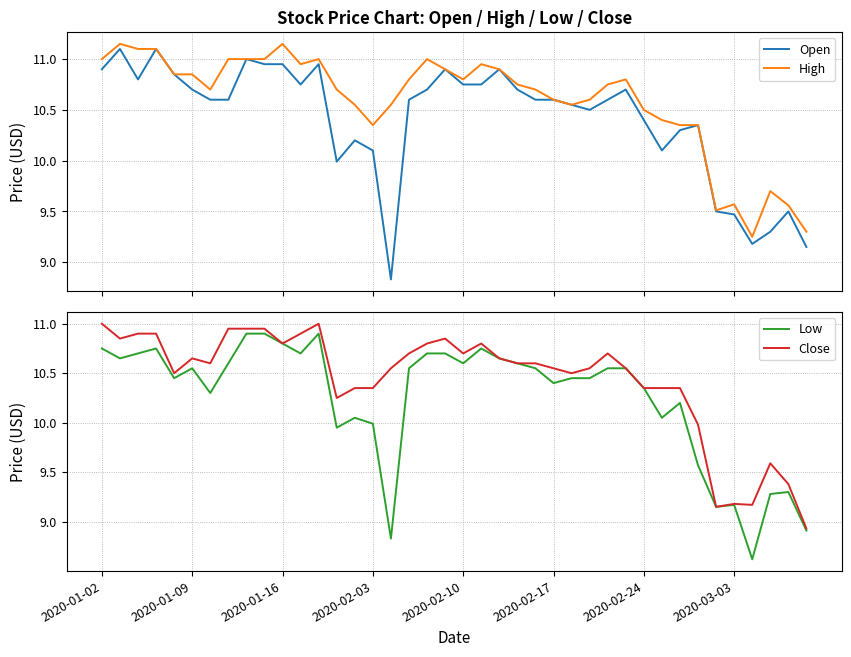

Is it true that Close equals 9.2 at 36?

True